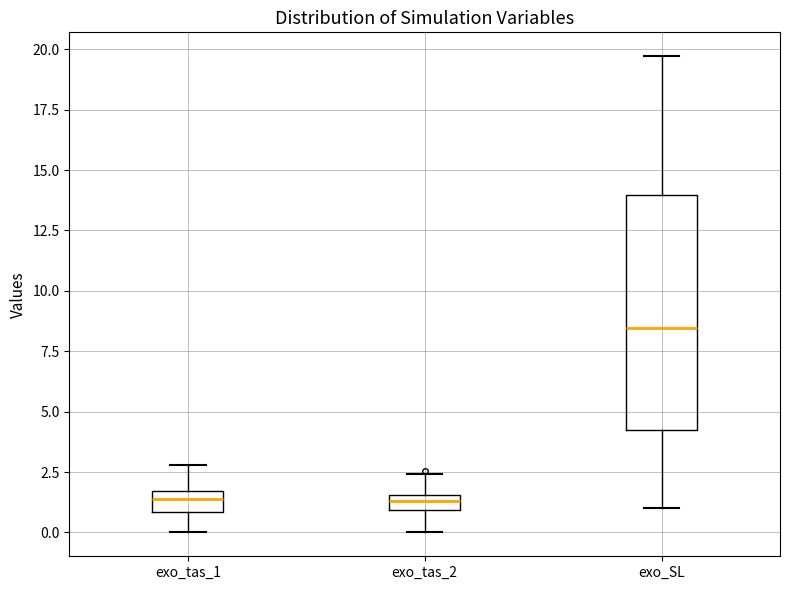

Where is the lower edge of the box for exo_tas_2 on the y-axis? The values are not printed on the chart, so give them approximately, as read against the axis.

1.0